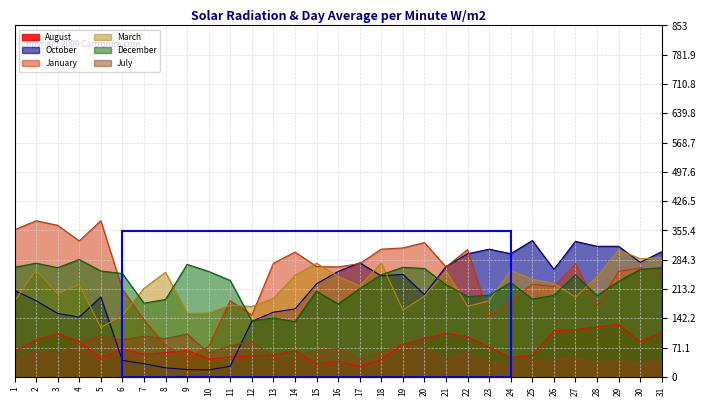

What is the difference between the highest and lowest values at 6?

211